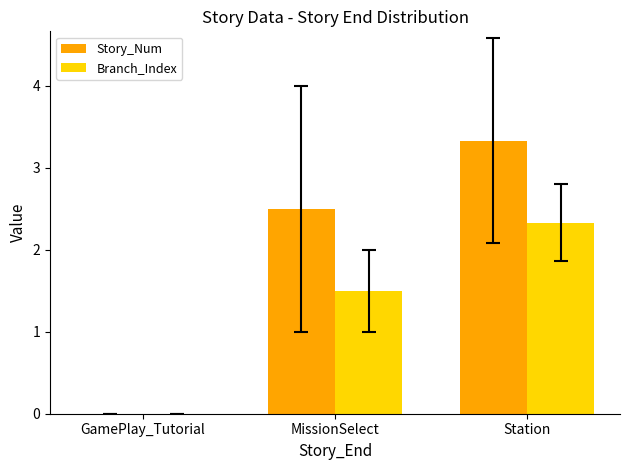

What is the greatest value displayed?

3.3